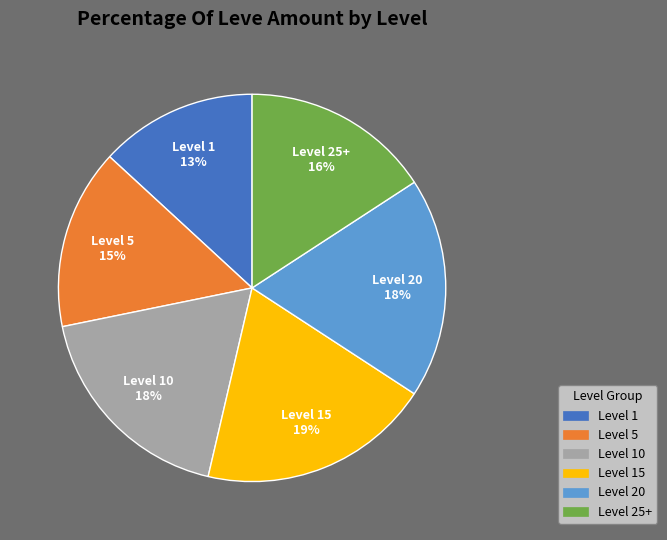

Does any single category account for the majority?

No